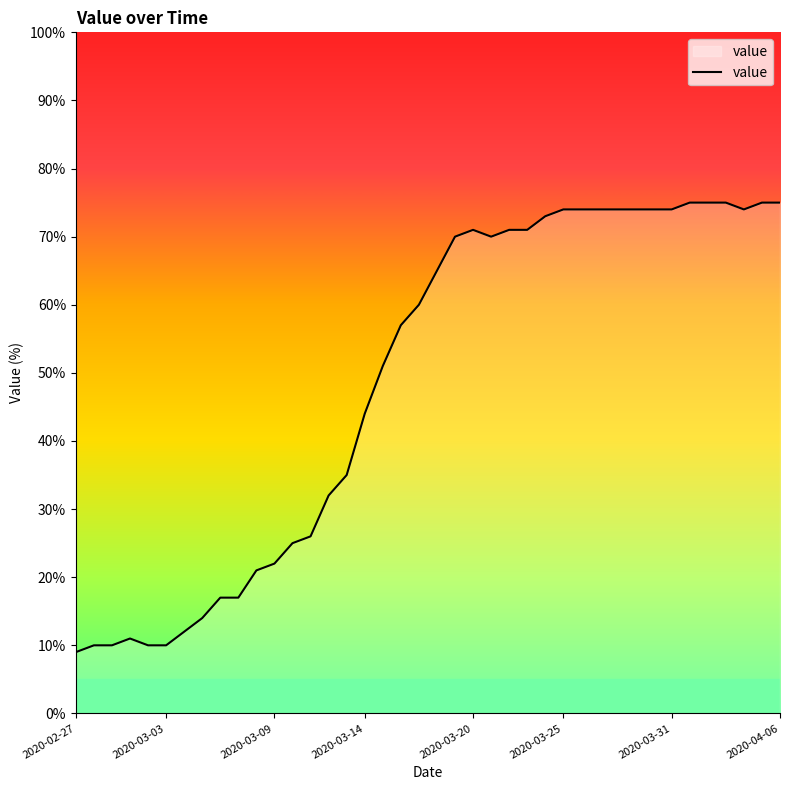

What is the smallest value displayed?

9